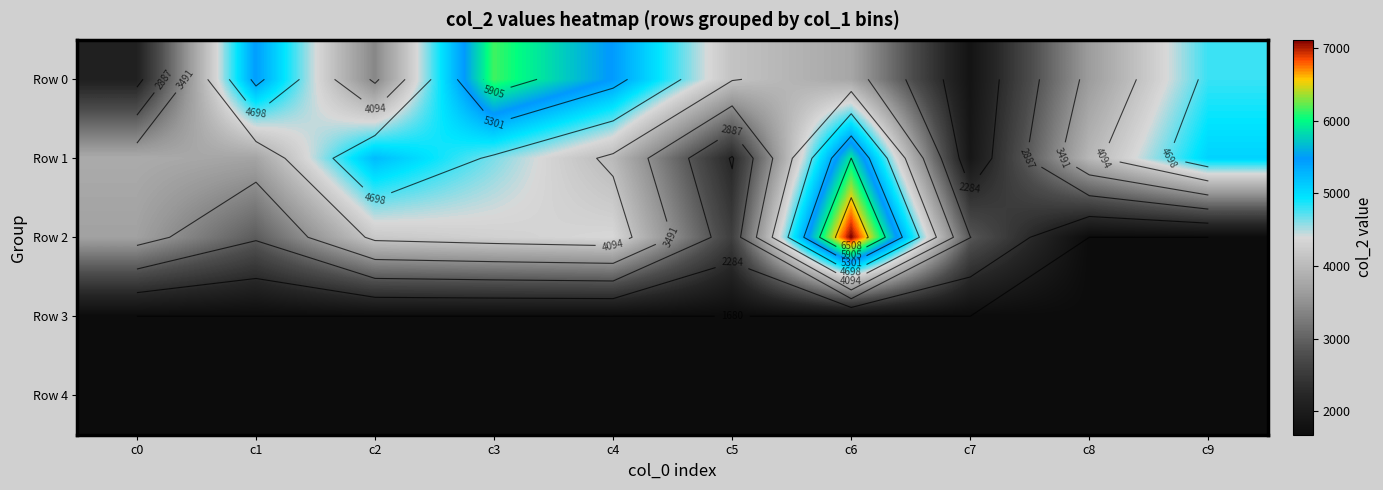

Which series has the largest total across all categories?

Row 0